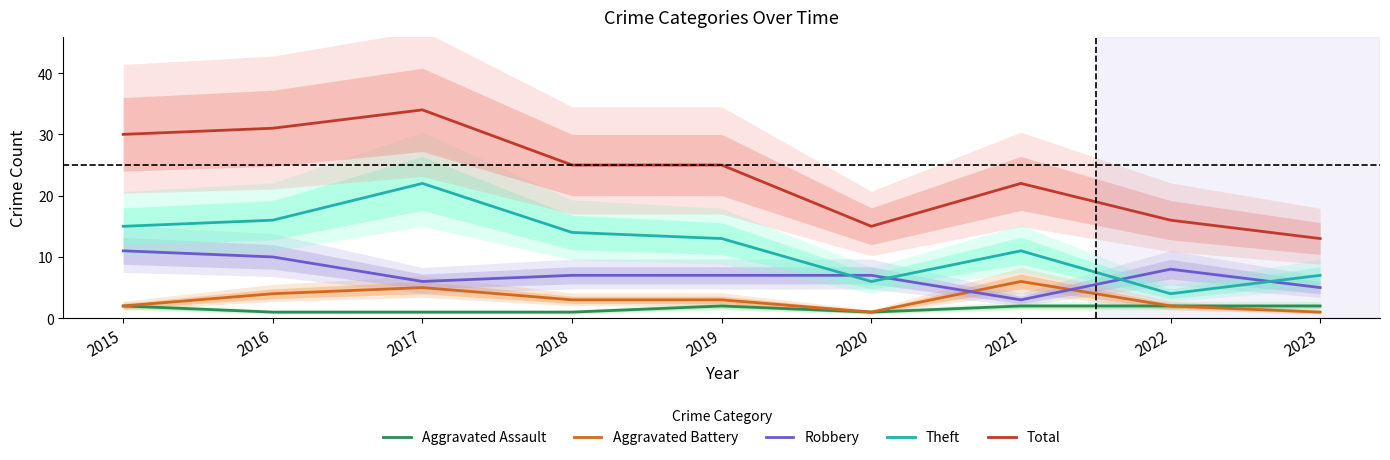

True or false: Total and Aggravated Battery intersect in this chart.

False